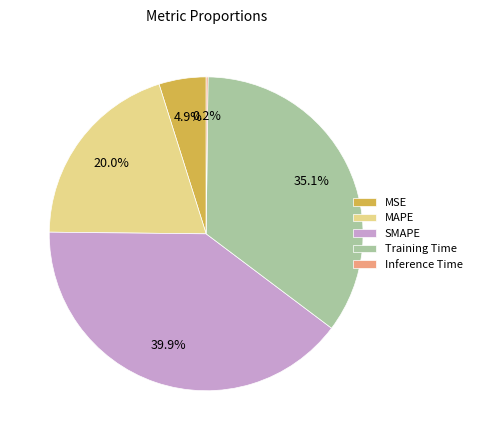

Is the sum of SMAPE and MSE greater than half?

No